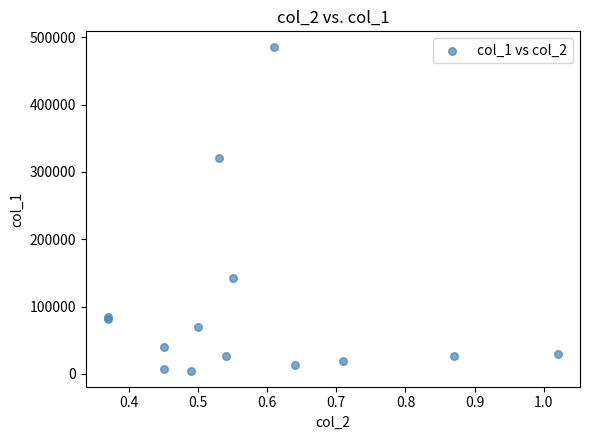

What Y value in the scatter plot is closest to 244850?

320760